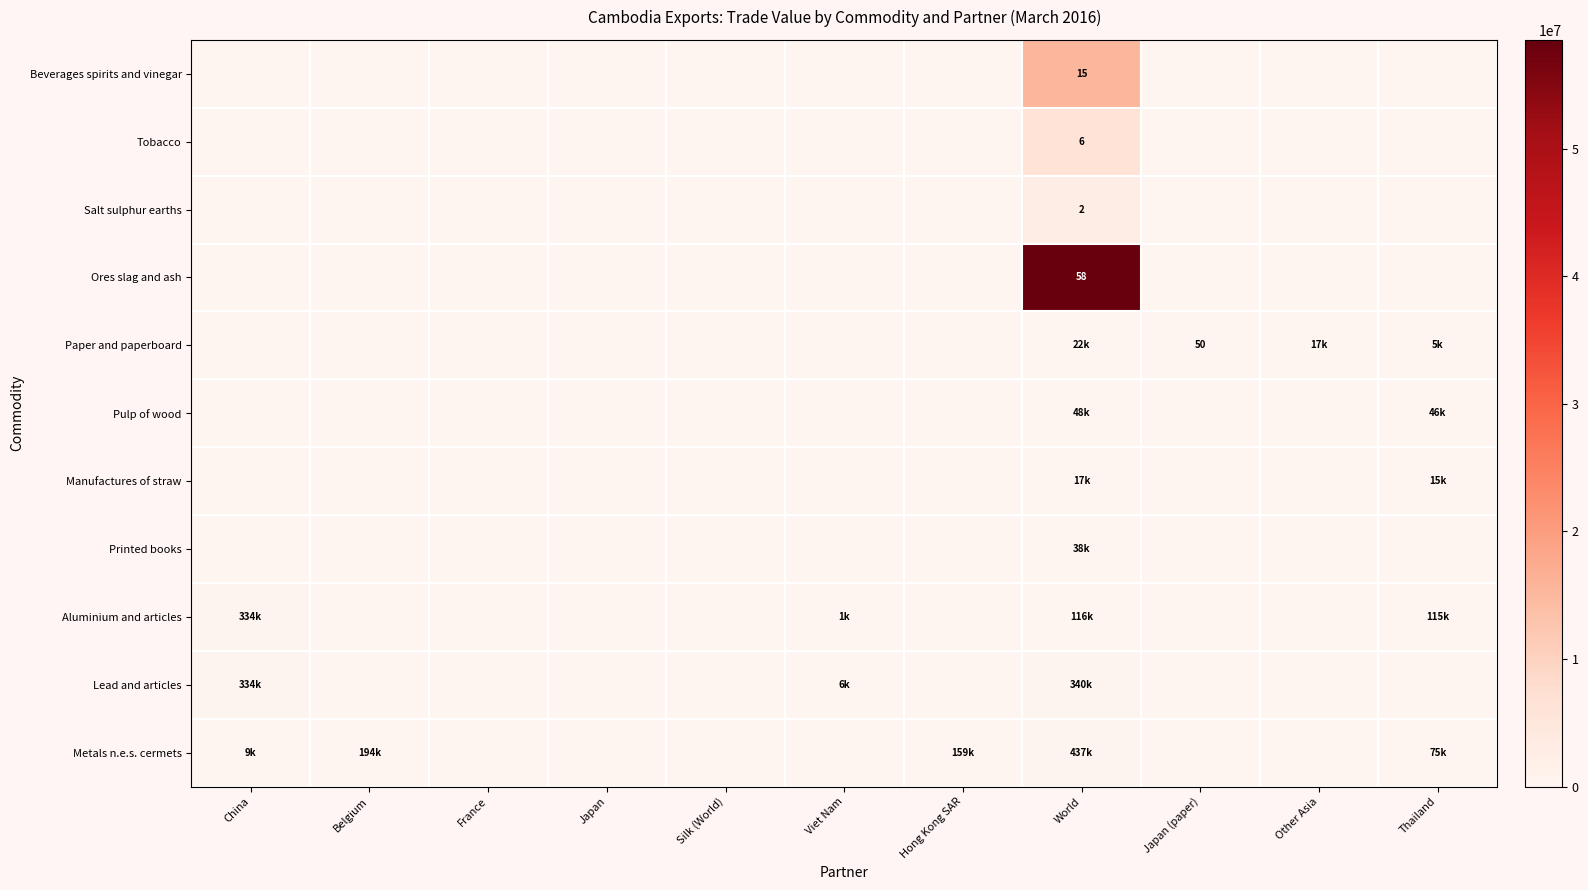

Between World and Silk (World), which is larger?

World